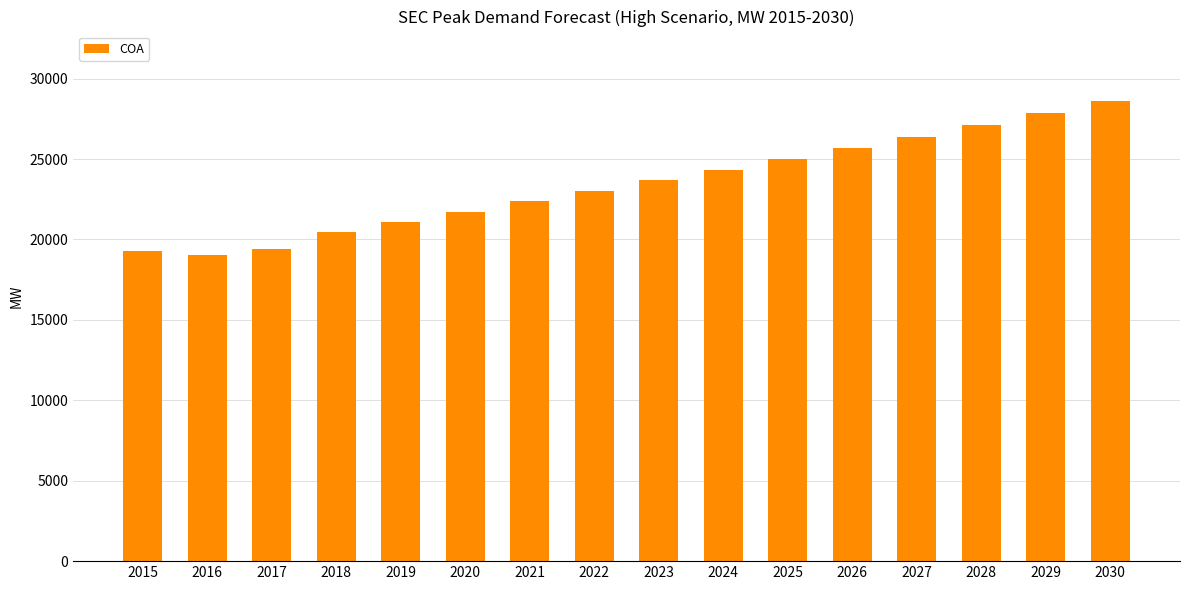

Which label corresponds to the largest value in the chart?

2030